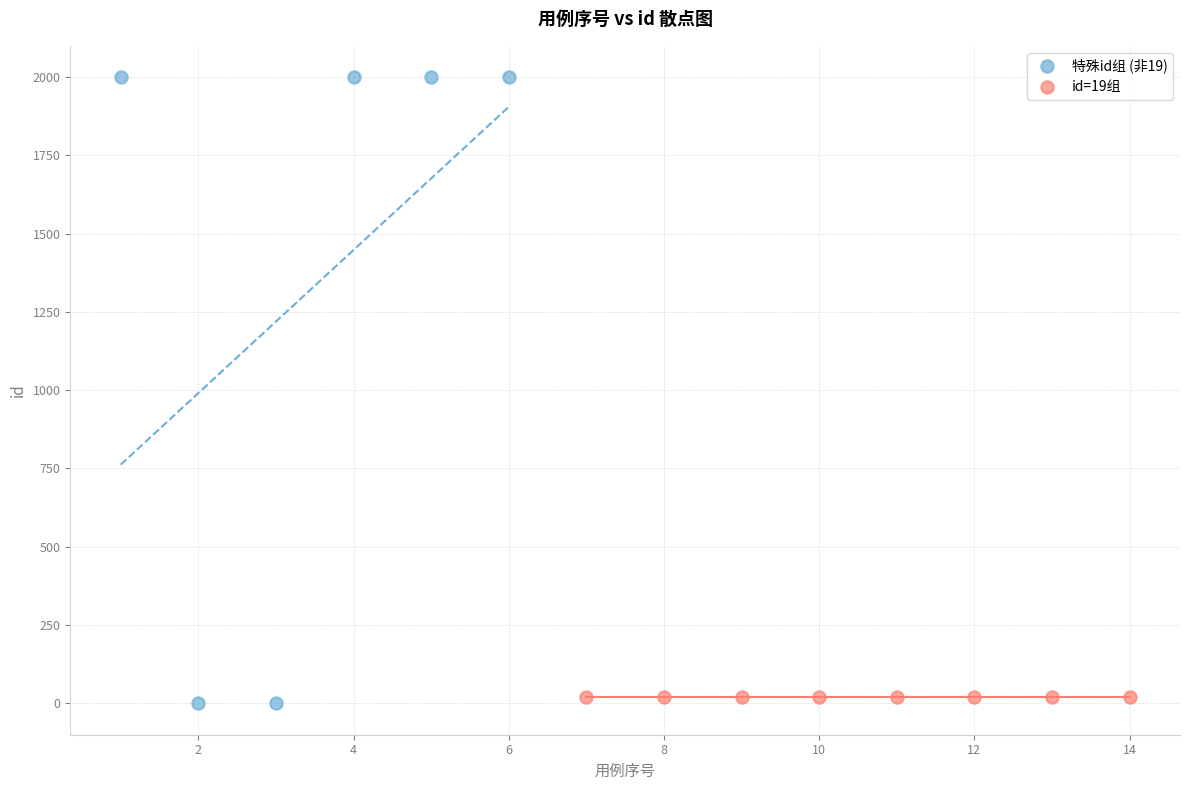

Which series reaches the maximum Y coordinate?

特殊id组 (非19)